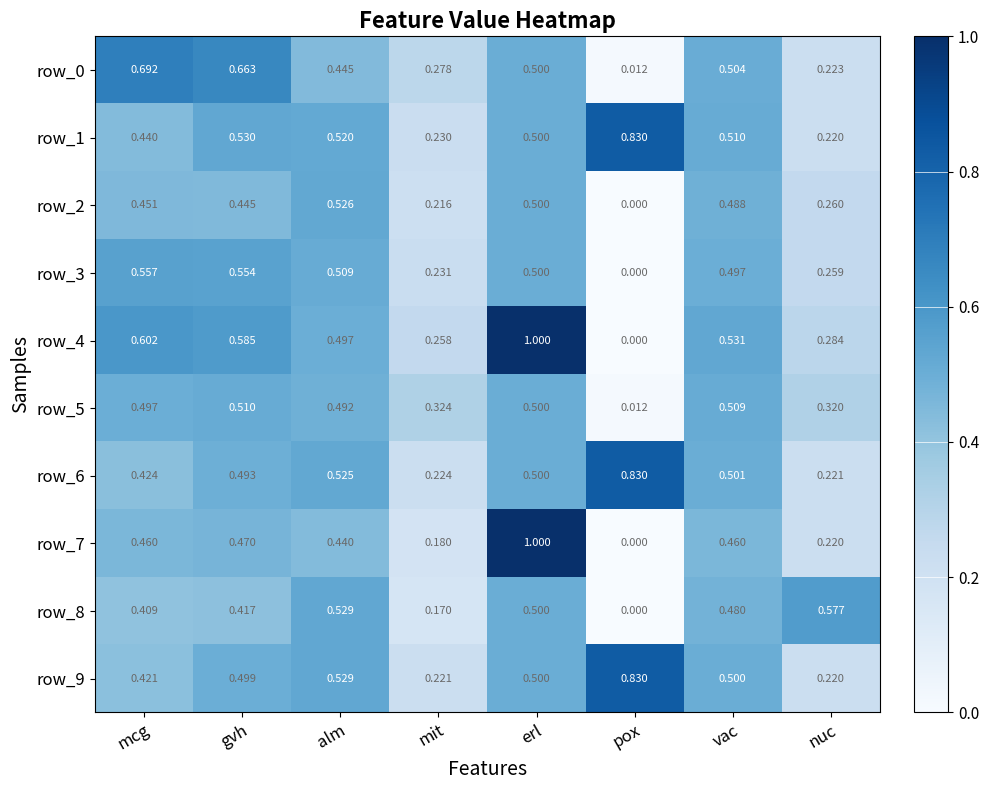

Rank the categories by row_2 value from highest to lowest.

alm, erl, vac, mcg, gvh, nuc, mit, pox